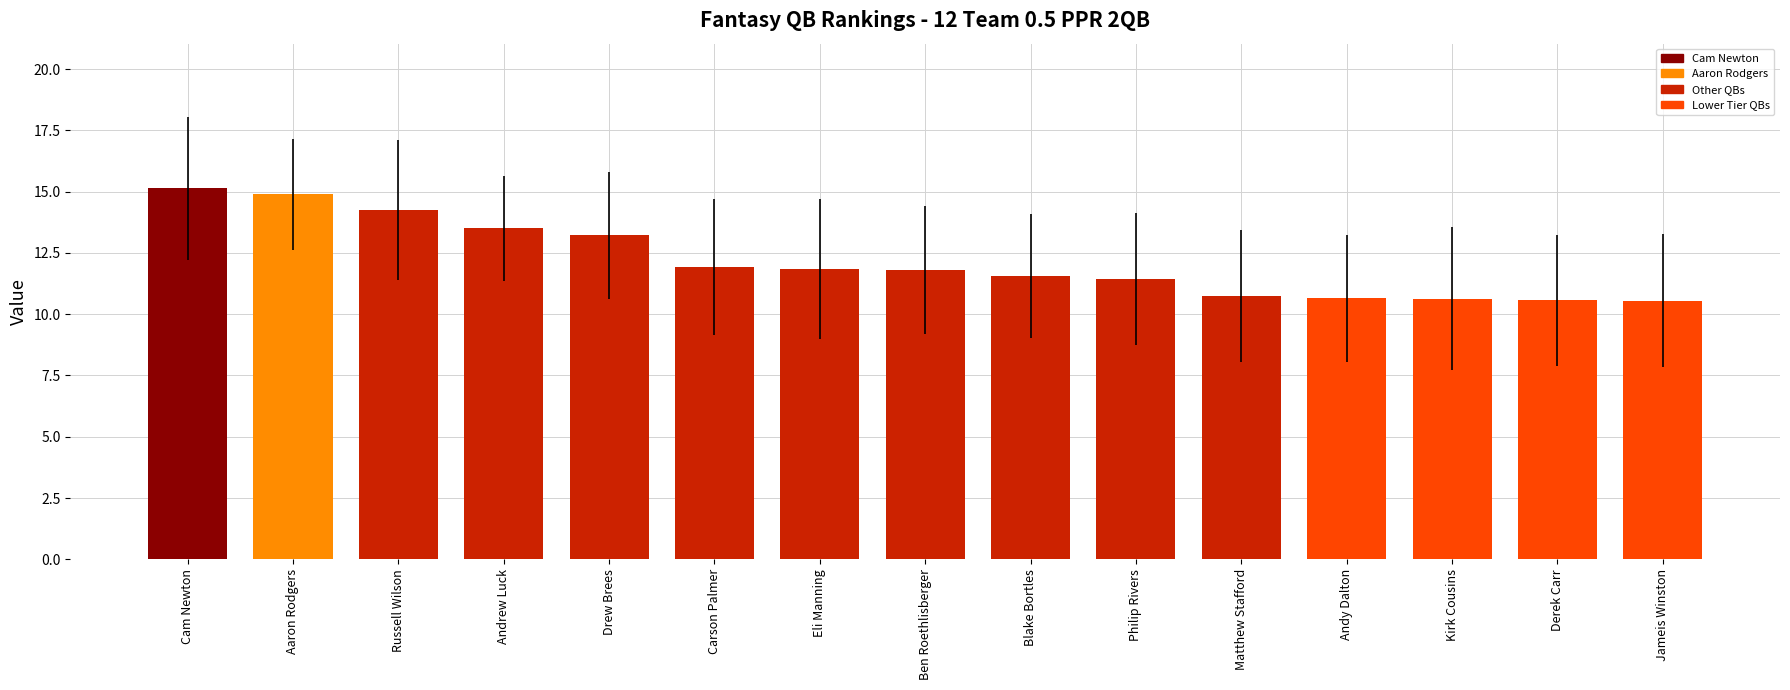

What is the ratio of the value at Andy Dalton to the value at Blake Bortles?

0.9